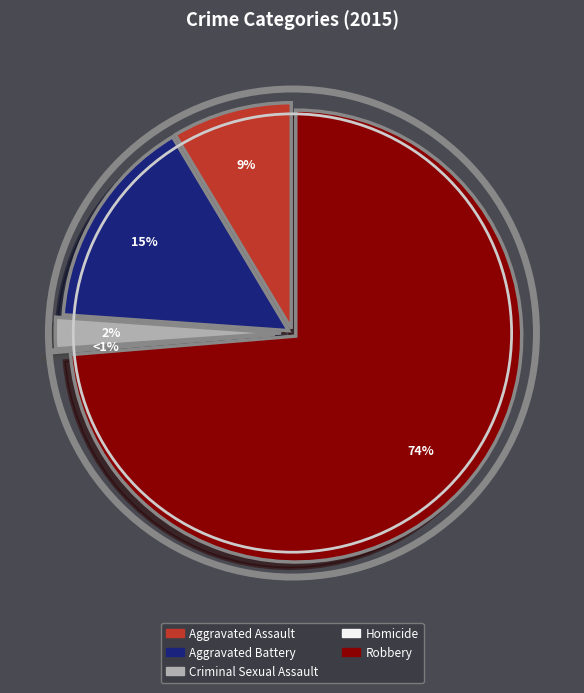

Which category has the biggest portion of the pie?

Robbery